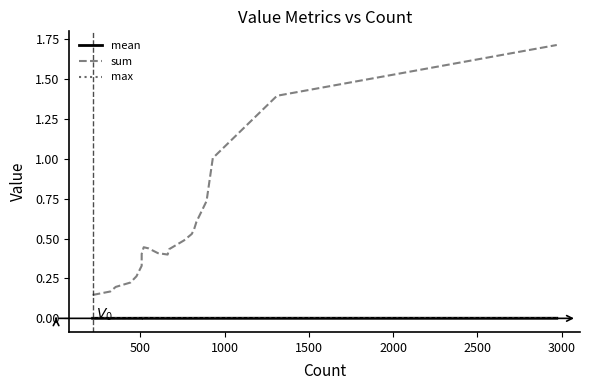

Which series has the largest range (max minus min)?

sum